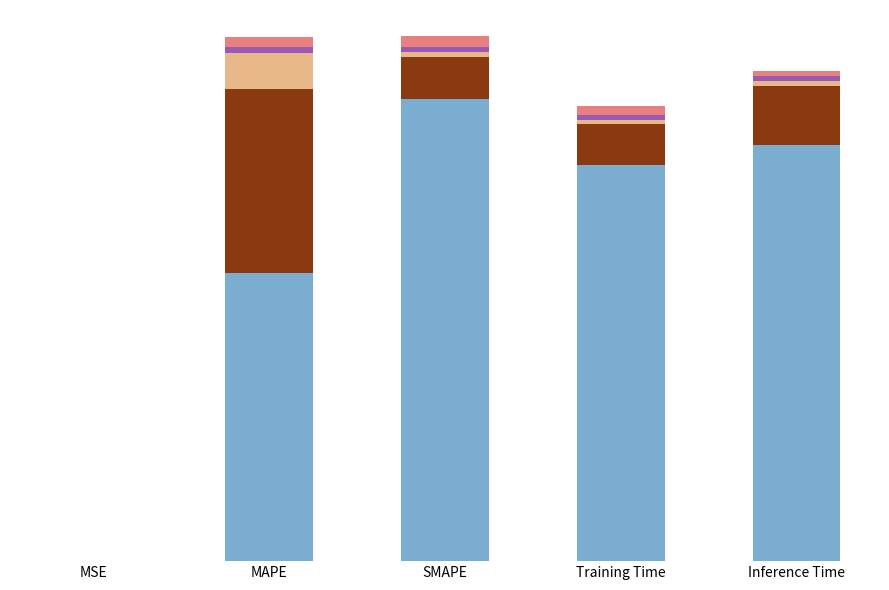

Are the bars horizontal?

No